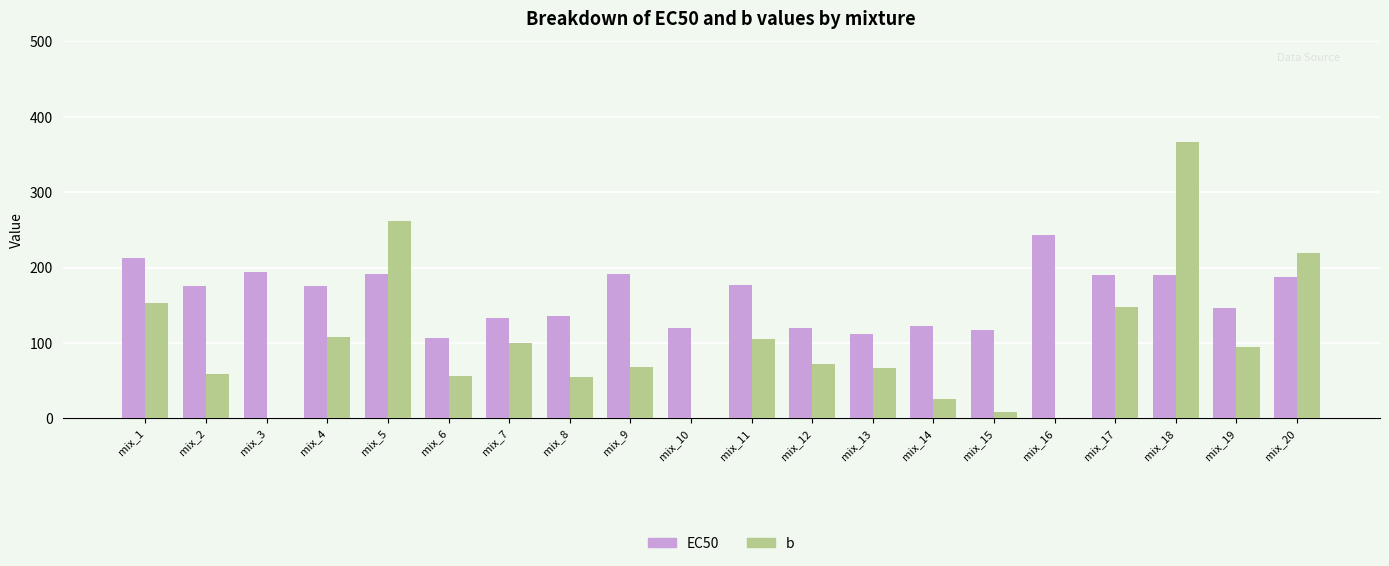

Does the chart contain stacked bars?

No